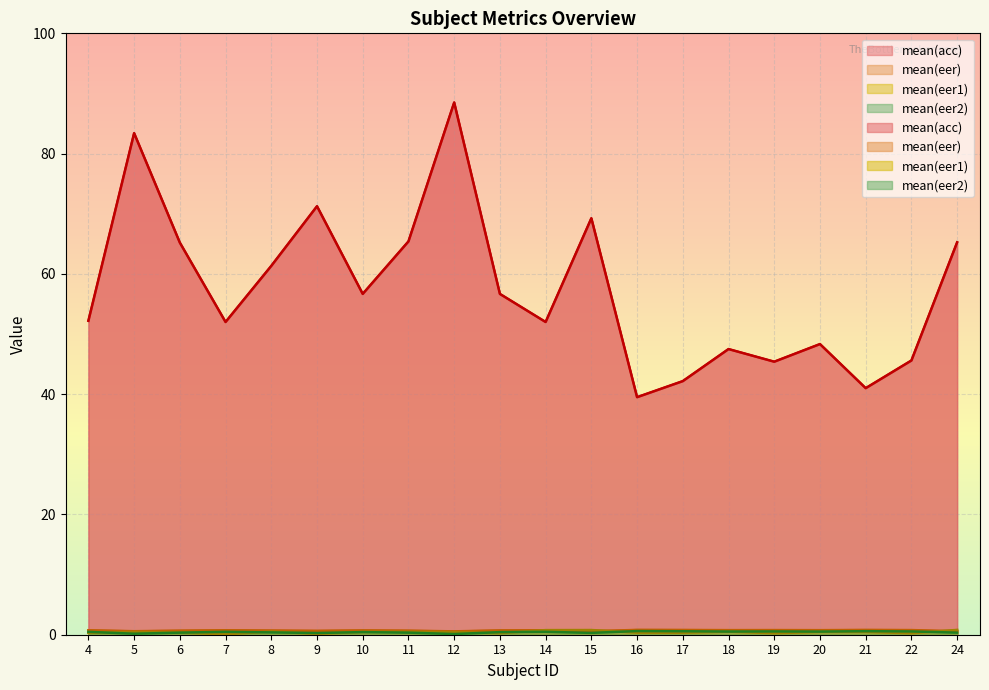

Reading left to right, extract all data points from this chart.

mean(acc): 52.2	83.4	65.2	52.0	61.3	71.2	56.7	65.4	88.5	56.7	52.0	69.2	39.5	42.2	47.5	45.4	48.3	41.0	45.6	65.2
mean(eer): 0.7	0.6	0.7	0.7	0.7	0.6	0.7	0.7	0.6	0.7	0.7	0.6	0.8	0.8	0.8	0.8	0.8	0.8	0.8	0.6
mean(eer1): 0.3	0.5	0.3	0.1	0.5	0.1	0.5	0.5	0.4	0.3	0.8	0.8	0.3	0.3	0.5	0.2	0.5	0.5	0.2	0.8
mean(eer2): 0.5	0.2	0.3	0.5	0.4	0.3	0.4	0.3	0.1	0.4	0.5	0.3	0.6	0.6	0.5	0.5	0.5	0.6	0.5	0.3